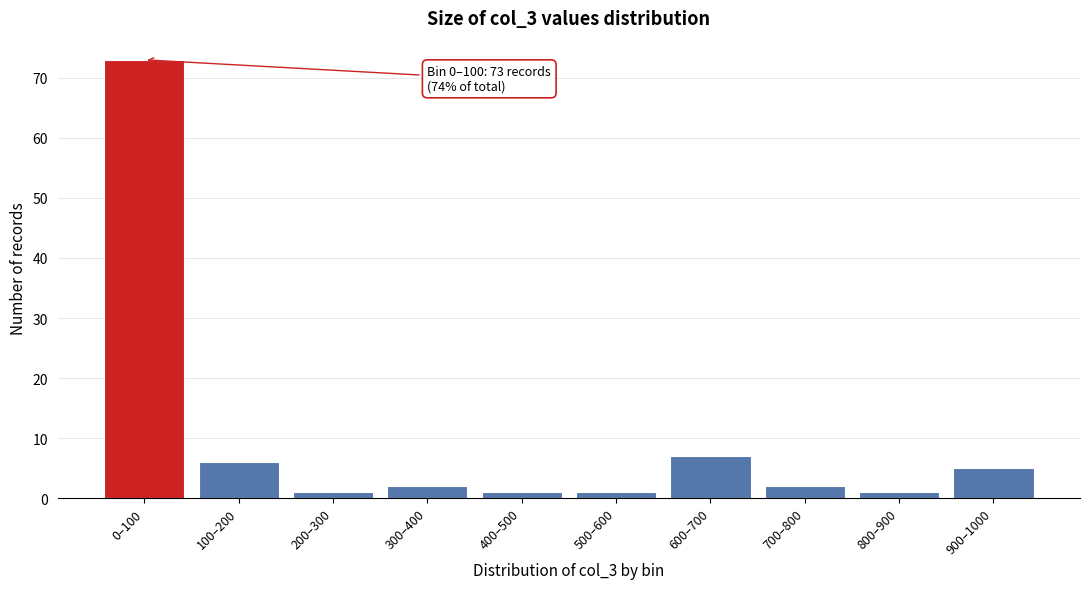

Reading left to right, what are all the values shown in this chart?

0–100=73	100–200=6	200–300=1	300–400=2	400–500=1	500–600=1	600–700=7	700–800=2	800–900=1	900–1000=5